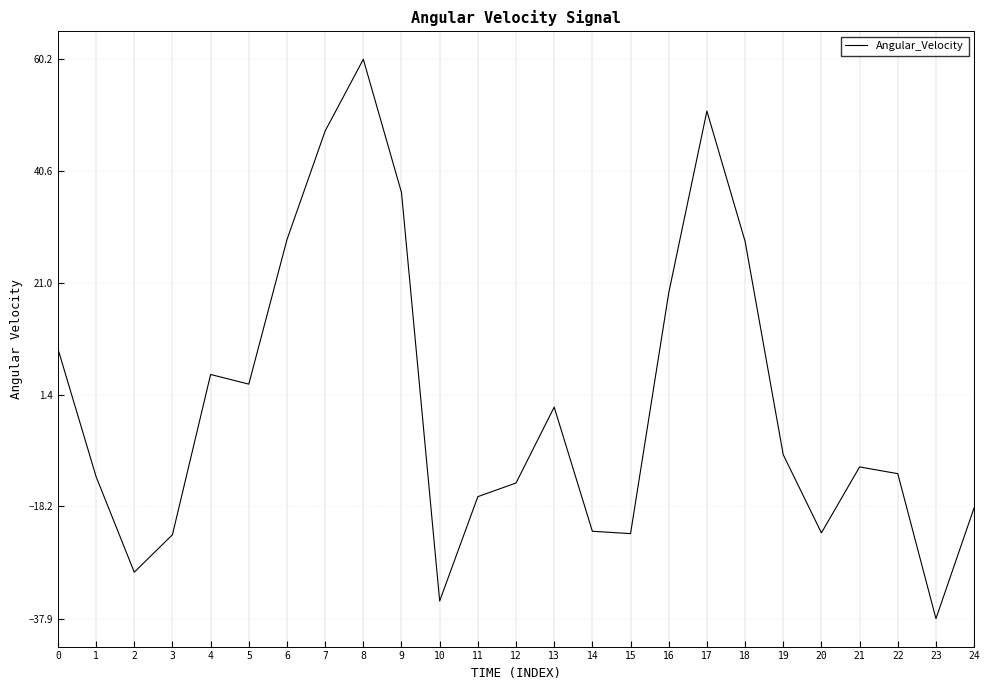

Which has a higher value, 11 or 20?

11